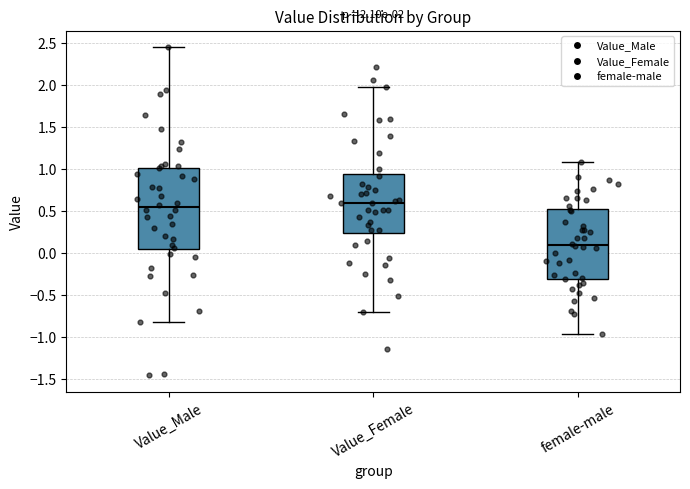

Which box is the tallest, from its lower edge to its upper edge?

Value_Male